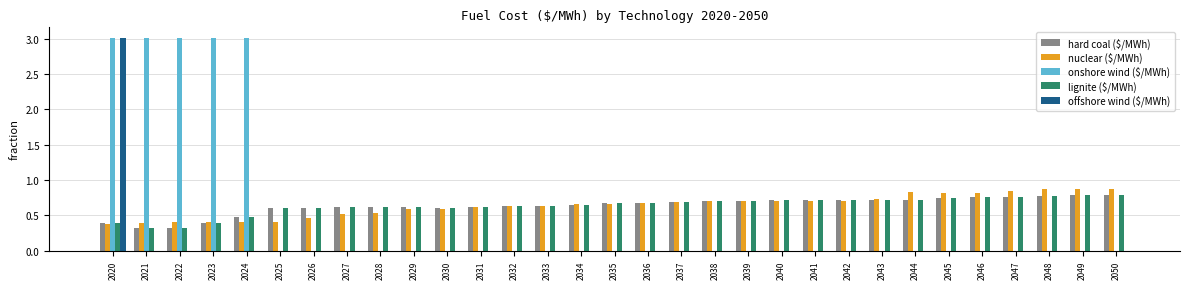

What is the sum of all lignite ($/MWh) values?

19.8